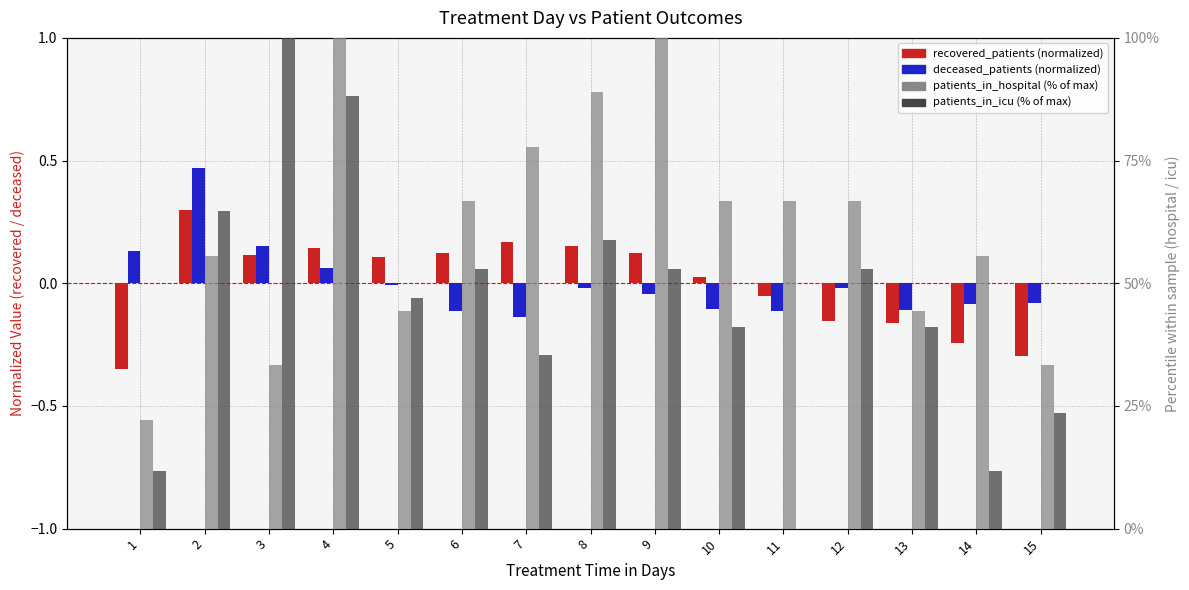

Is the value of deceased_patients at 8 greater than the value of patients_in_hospital at 7?

No